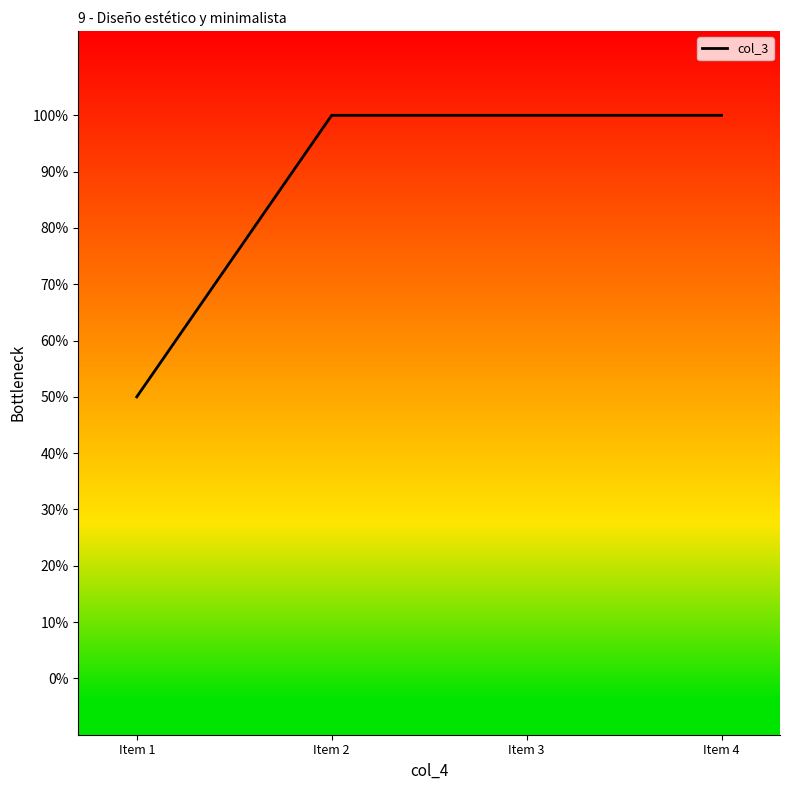

Rank the categories by value from highest to lowest.

Item 2, Item 3, Item 4, Item 1